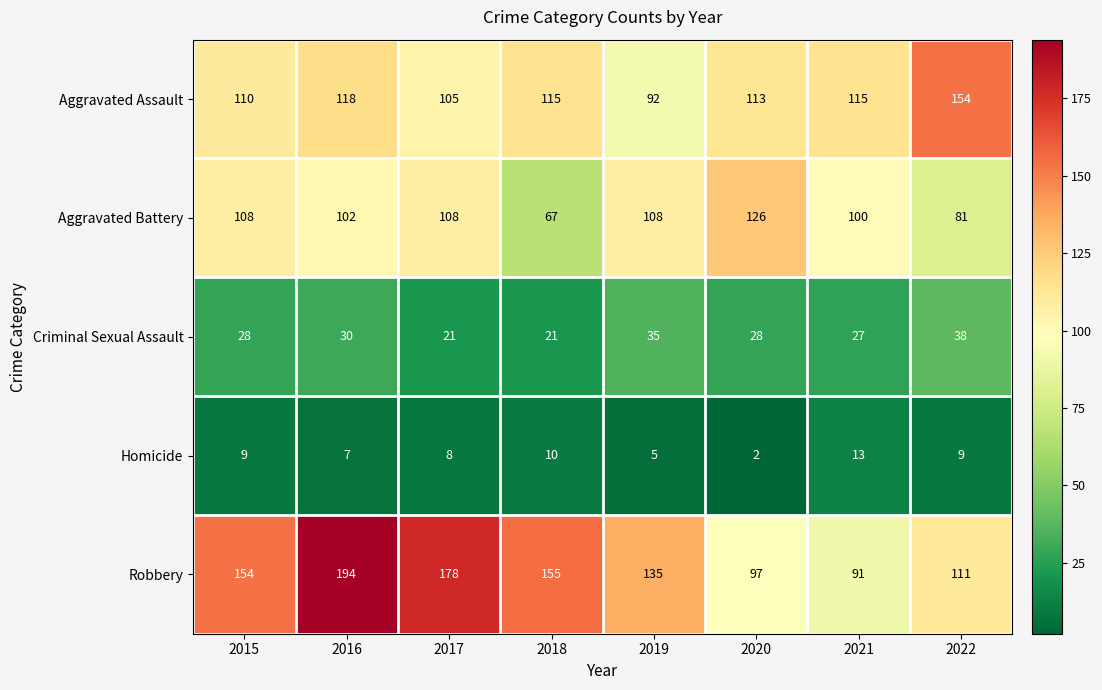

At 2015, list the series in order from smallest to largest.

Homicide, Criminal Sexual Assault, Aggravated Battery, Aggravated Assault, Robbery